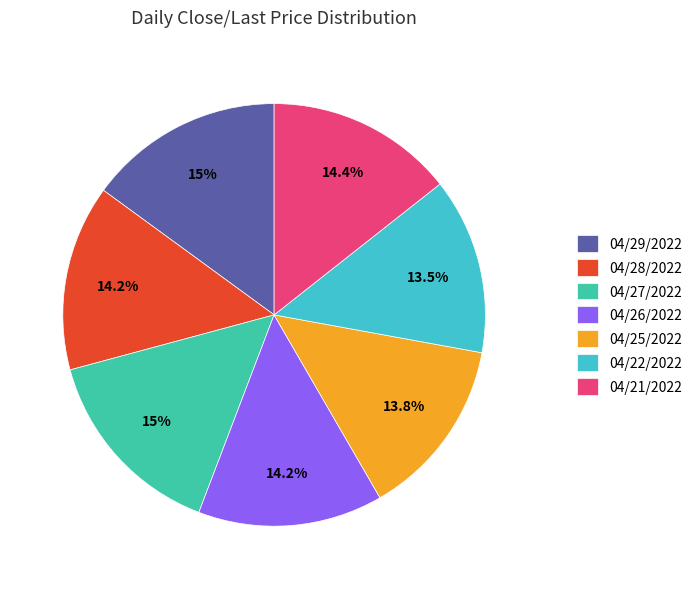

What is the ratio of the value at 04/21/2022 to the value at 04/27/2022?

1.0